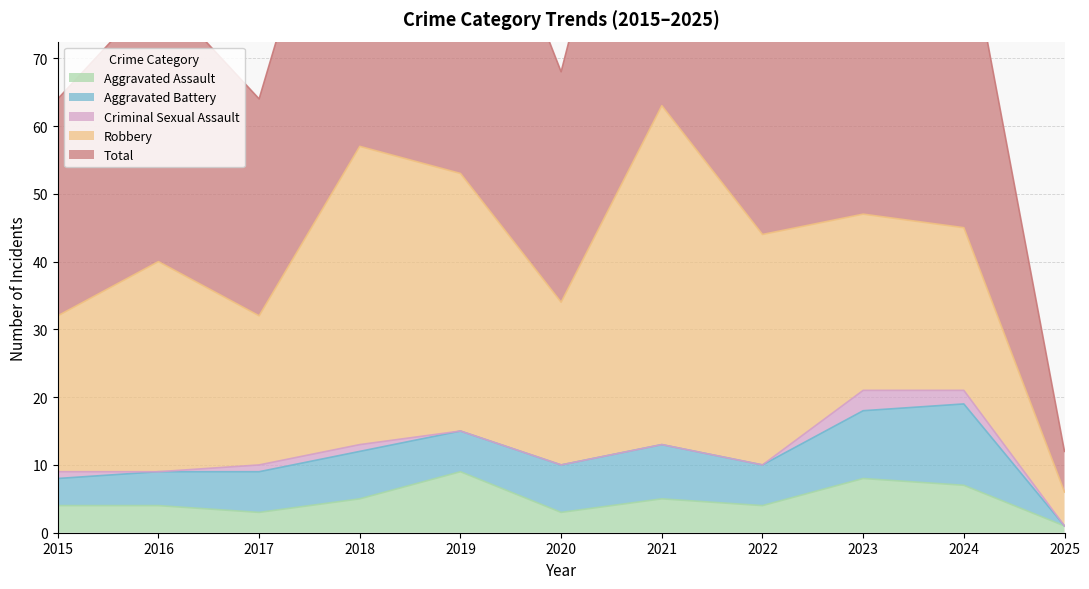

At 2016, list the series in order from largest to smallest.

Total, Robbery, Aggravated Battery, Aggravated Assault, Criminal Sexual Assault